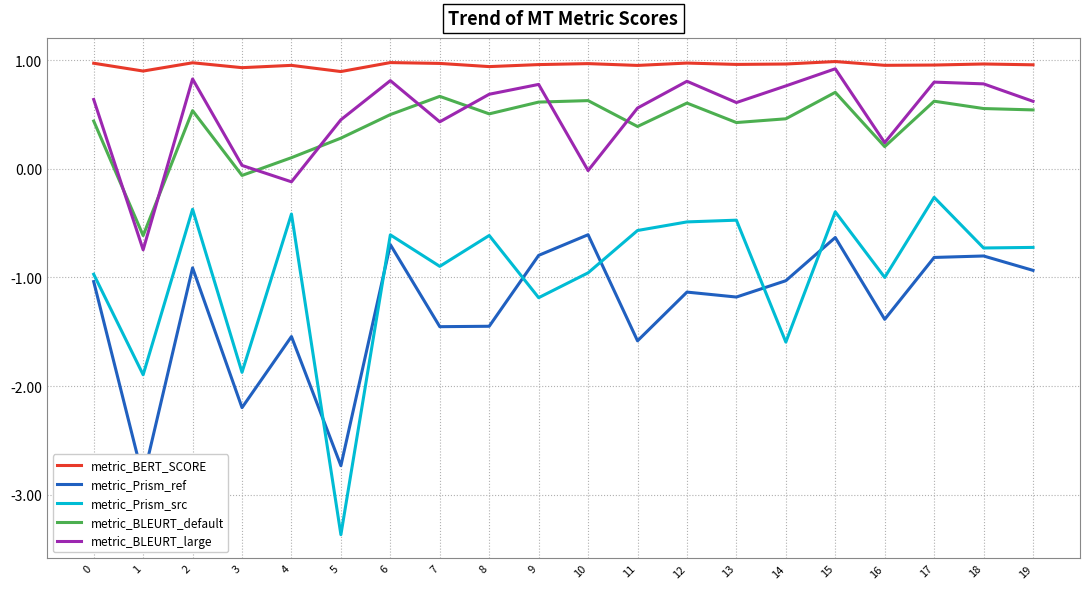

Reading left to right, what are all the values shown in this chart?

metric_BERT_SCORE: 0=1.0	1=0.9	2=1.0	3=0.9	4=1.0	5=0.9	6=1.0	7=1.0	8=0.9	9=1.0	10=1.0	11=1.0	12=1.0	13=1.0	14=1.0	15=1.0	16=1.0	17=1.0	18=1.0	19=1.0
metric_Prism_ref: 0=-1.0	1=-2.8	2=-0.9	3=-2.2	4=-1.5	5=-2.7	6=-0.7	7=-1.5	8=-1.4	9=-0.8	10=-0.6	11=-1.6	12=-1.1	13=-1.2	14=-1.0	15=-0.6	16=-1.4	17=-0.8	18=-0.8	19=-0.9
metric_Prism_src: 0=-1.0	1=-1.9	2=-0.4	3=-1.9	4=-0.4	5=-3.4	6=-0.6	7=-0.9	8=-0.6	9=-1.2	10=-1.0	11=-0.6	12=-0.5	13=-0.5	14=-1.6	15=-0.4	16=-1.0	17=-0.3	18=-0.7	19=-0.7
metric_BLEURT_default: 0=0.4	1=-0.6	2=0.5	3=-0.1	4=0.1	5=0.3	6=0.5	7=0.7	8=0.5	9=0.6	10=0.6	11=0.4	12=0.6	13=0.4	14=0.5	15=0.7	16=0.2	17=0.6	18=0.6	19=0.5
metric_BLEURT_large: 0=0.6	1=-0.7	2=0.8	3=0.0	4=-0.1	5=0.5	6=0.8	7=0.4	8=0.7	9=0.8	10=-0.0	11=0.6	12=0.8	13=0.6	14=0.8	15=0.9	16=0.2	17=0.8	18=0.8	19=0.6